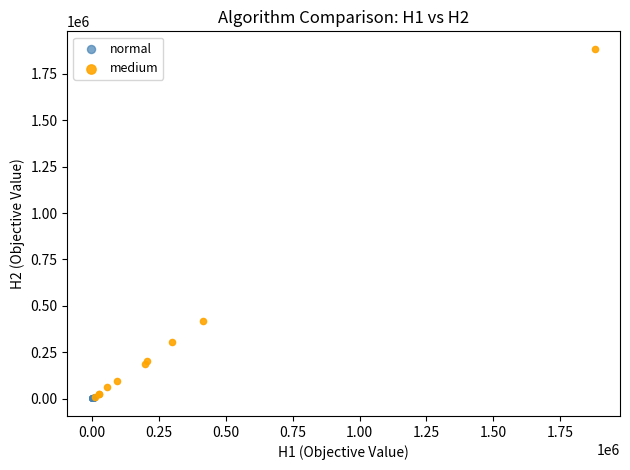

Which series has the widest spread of Y values?

medium